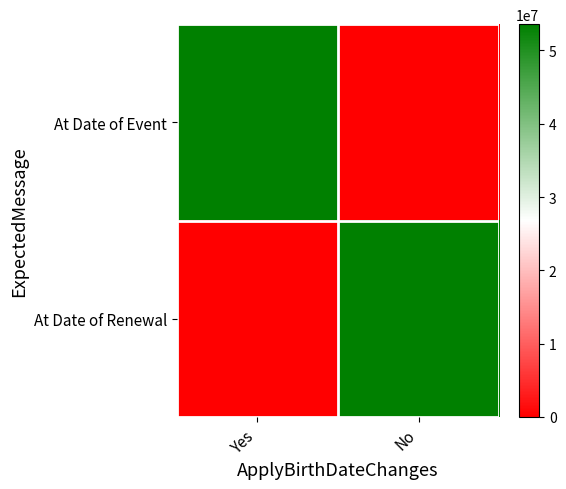

What is the spread (max minus min) of values at Yes?

53583863